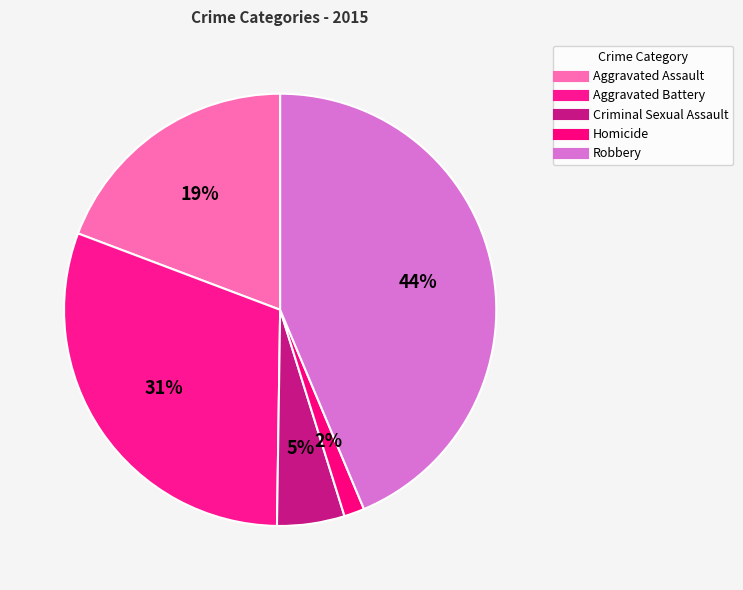

Count the number of slices in the pie.

5